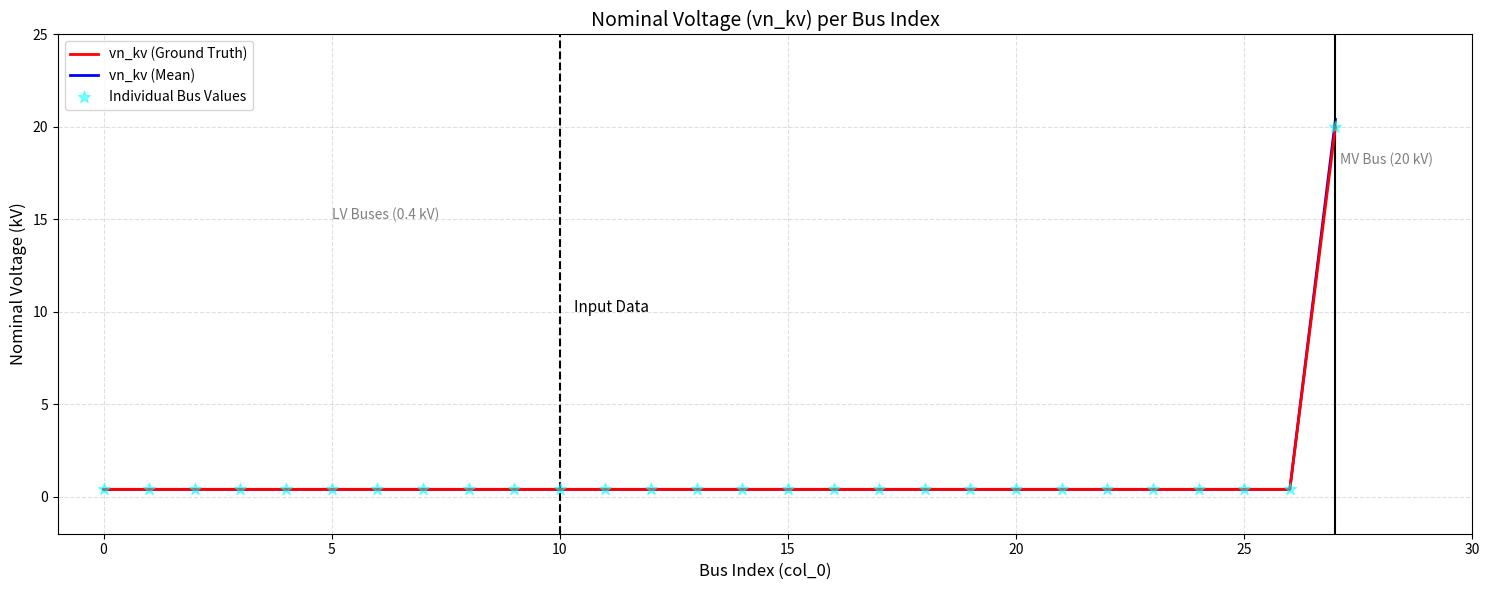

Which series has the largest range (max minus min)?

vn_kv (Mean)